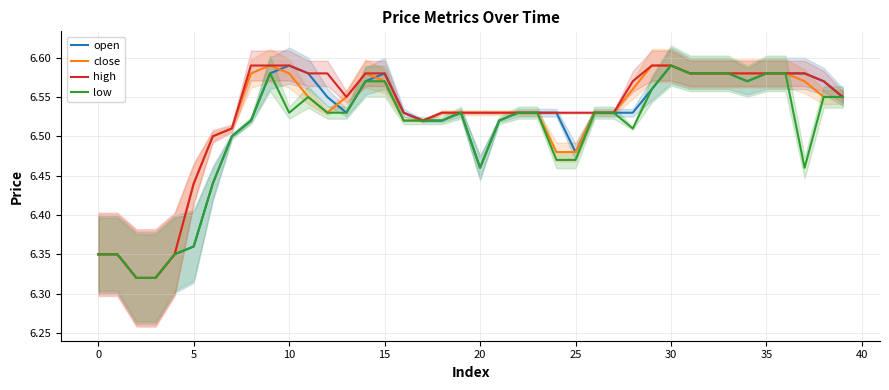

True or false: low and close intersect in this chart.

False